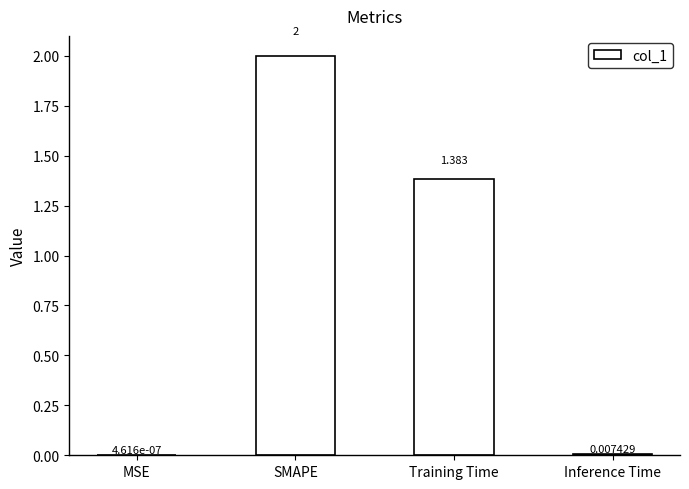

Which has a higher value, Inference Time or SMAPE?

SMAPE